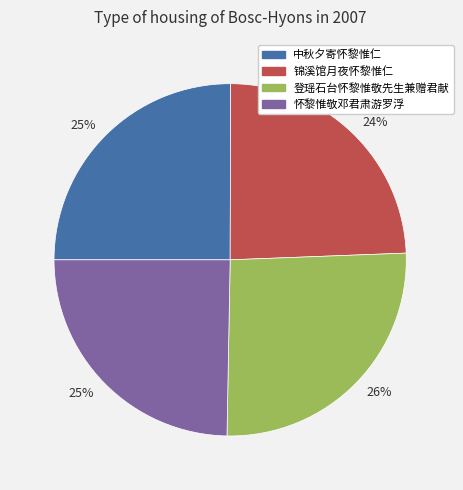

Is there any slice that represents more than half of the pie?

No